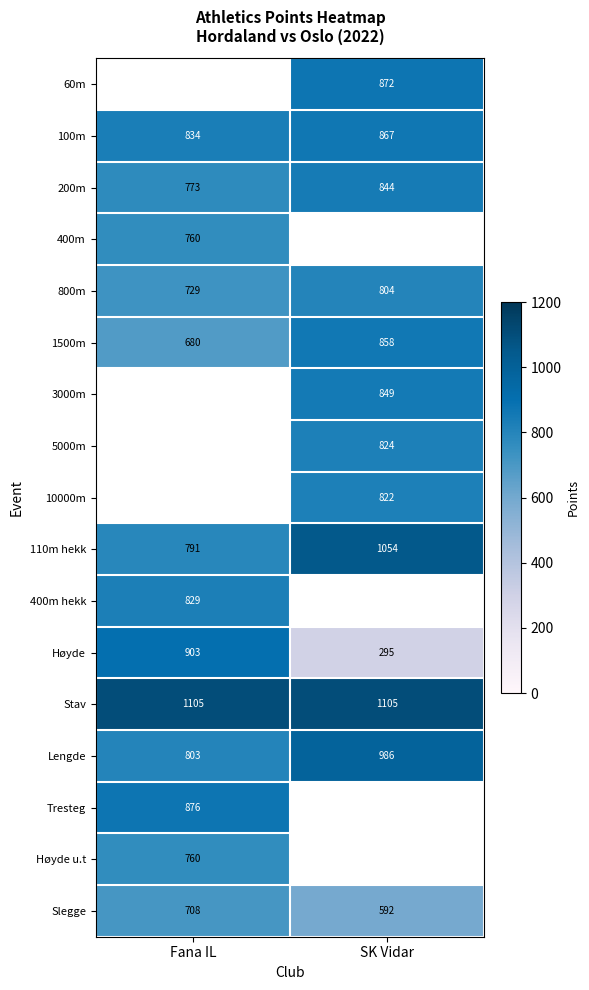

Rank the categories by 110m hekk value from lowest to highest.

Fana IL, SK Vidar